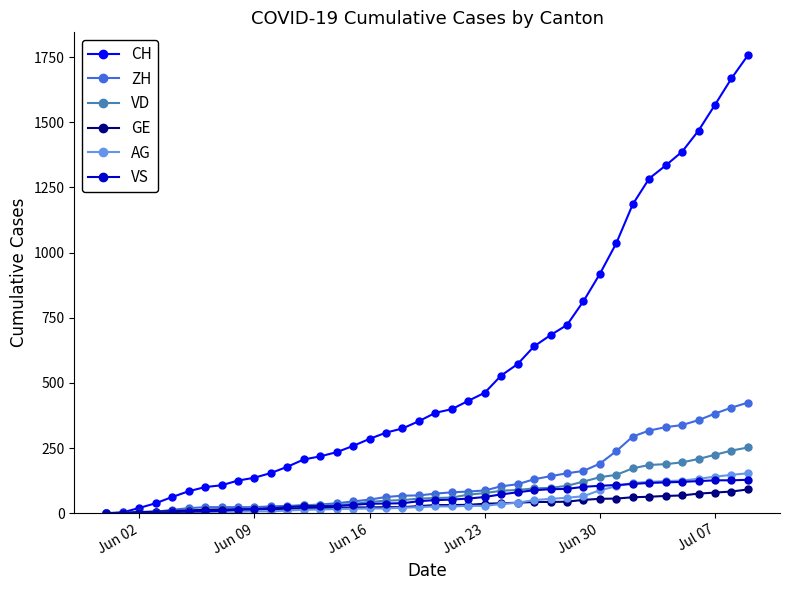

What is the greatest value displayed?

1757